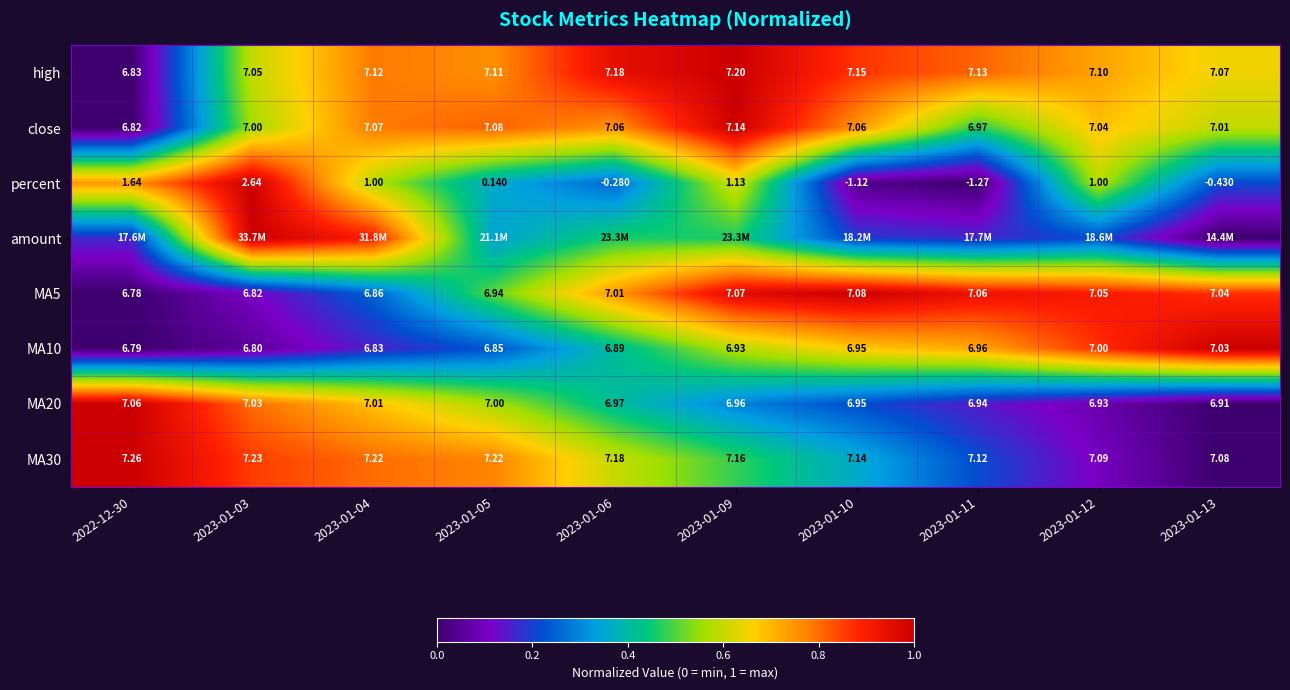

Is the value of high at 2023-01-03 greater than the value of MA30 at 2023-01-11?

No